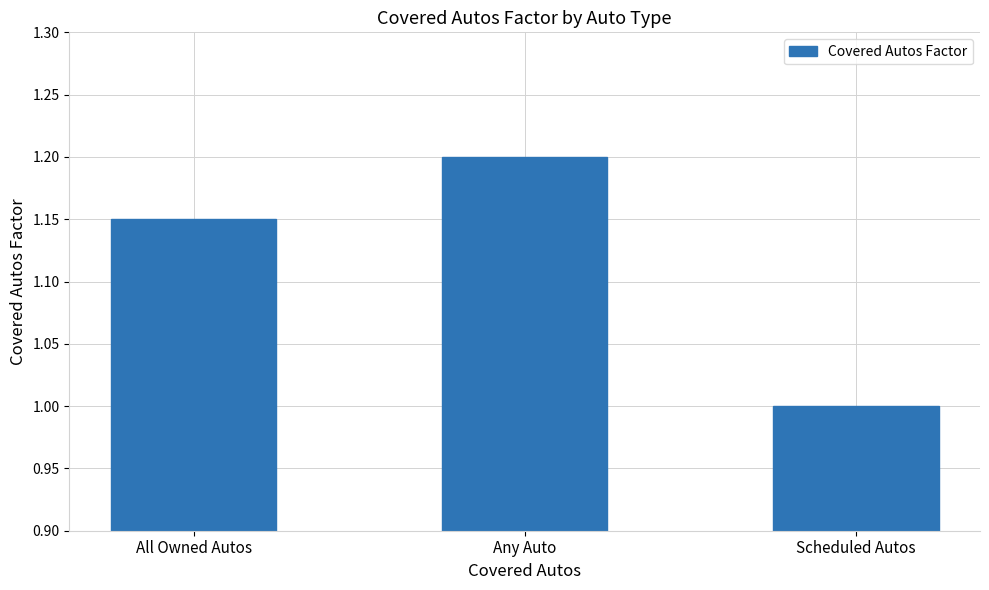

How many bars are there in total?

3